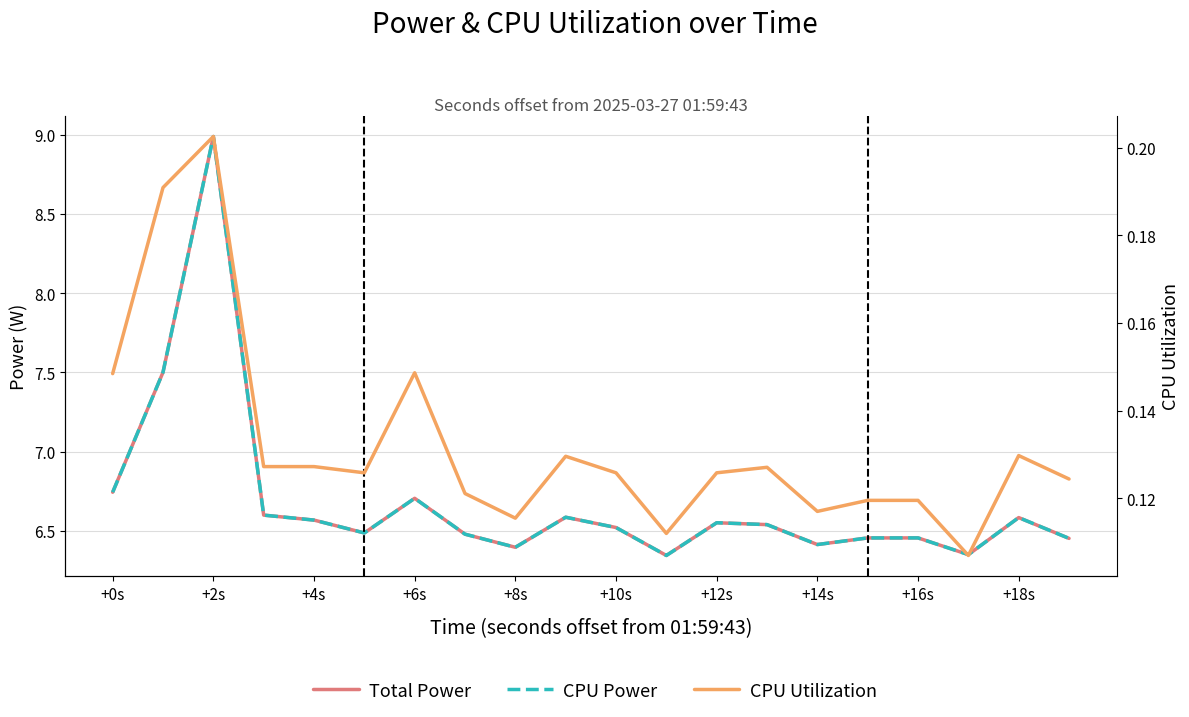

Reading right to left, transcribe all the data shown in this chart.

Total Power: 6.5	6.6	6.3	6.5	6.5	6.4	6.5	6.6	6.3	6.5	6.6	6.4	6.5	6.7	6.5	6.6	6.6	9.0	7.5	6.7
CPU Power: 6.5	6.6	6.3	6.5	6.5	6.4	6.5	6.6	6.3	6.5	6.6	6.4	6.5	6.7	6.5	6.6	6.6	9.0	7.5	6.7
CPU Utilization: 0.1	0.1	0.1	0.1	0.1	0.1	0.1	0.1	0.1	0.1	0.1	0.1	0.1	0.1	0.1	0.1	0.1	0.2	0.2	0.1